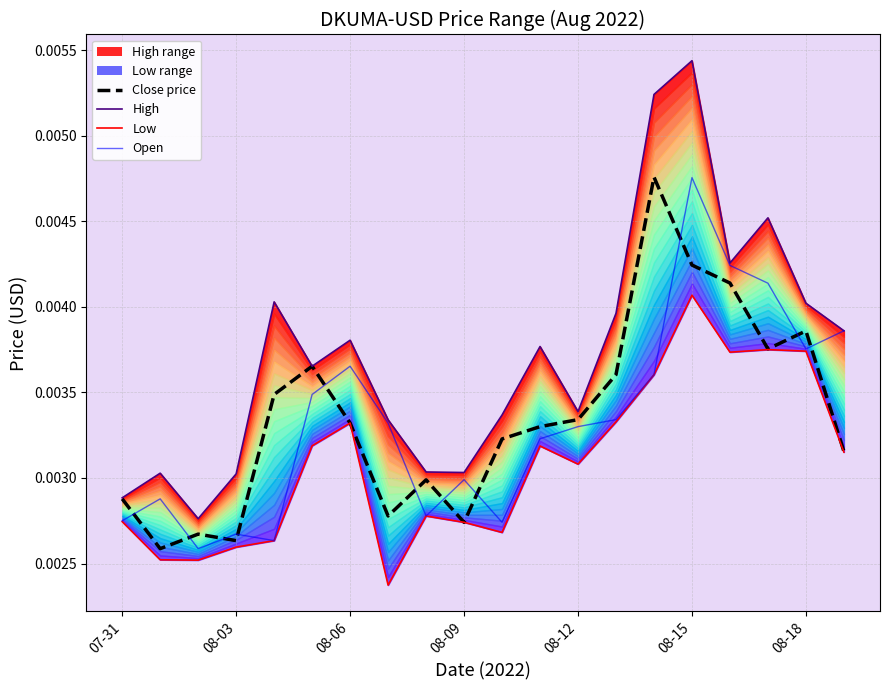

How many data points does each series have?

20